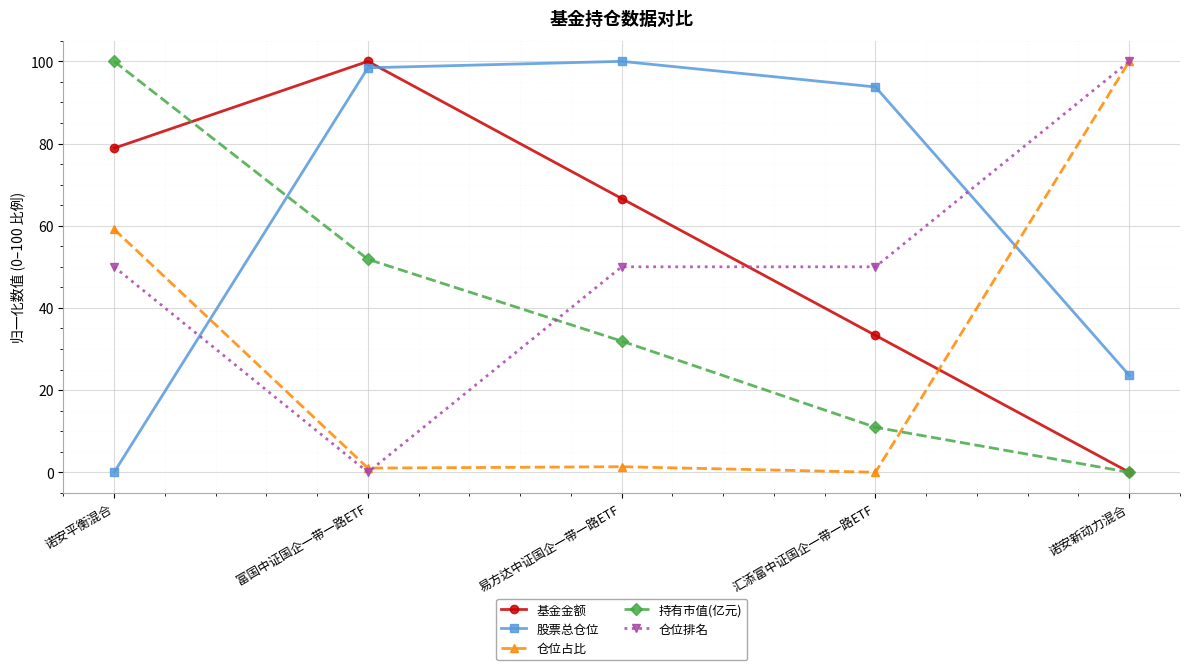

What is the sum of all 仓位占比 values?

161.5